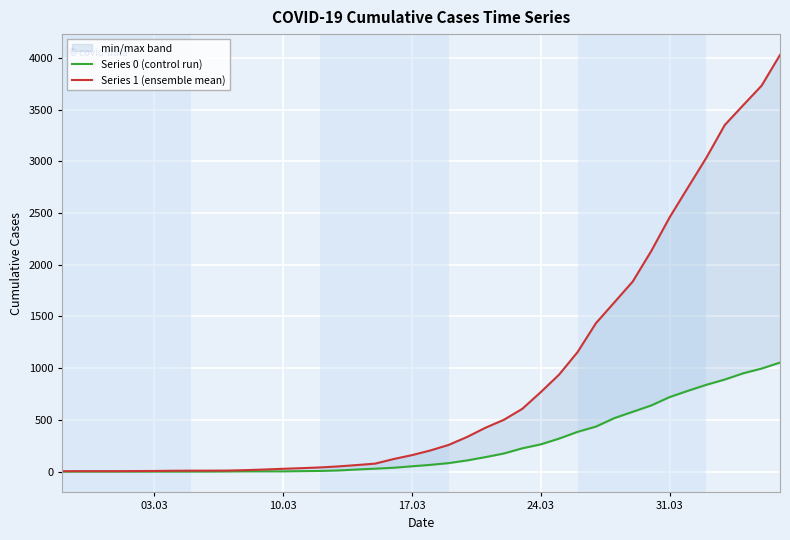

True or false: Series 0 (control run) has more than 0 interior local peaks.

False